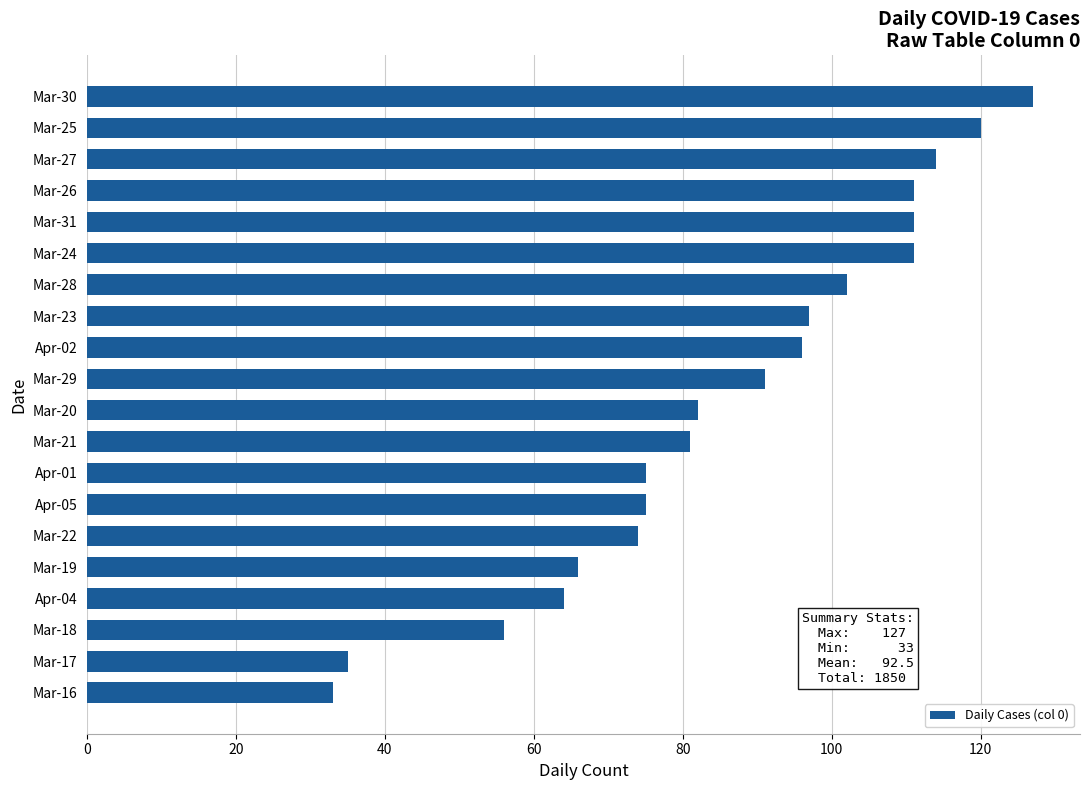

What is the difference between the second highest and second lowest values?

85